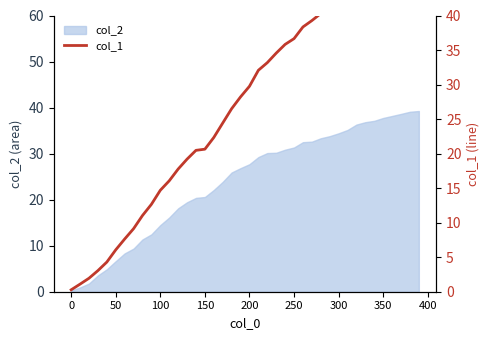

What is the value of the 4th point from the left?

3.1